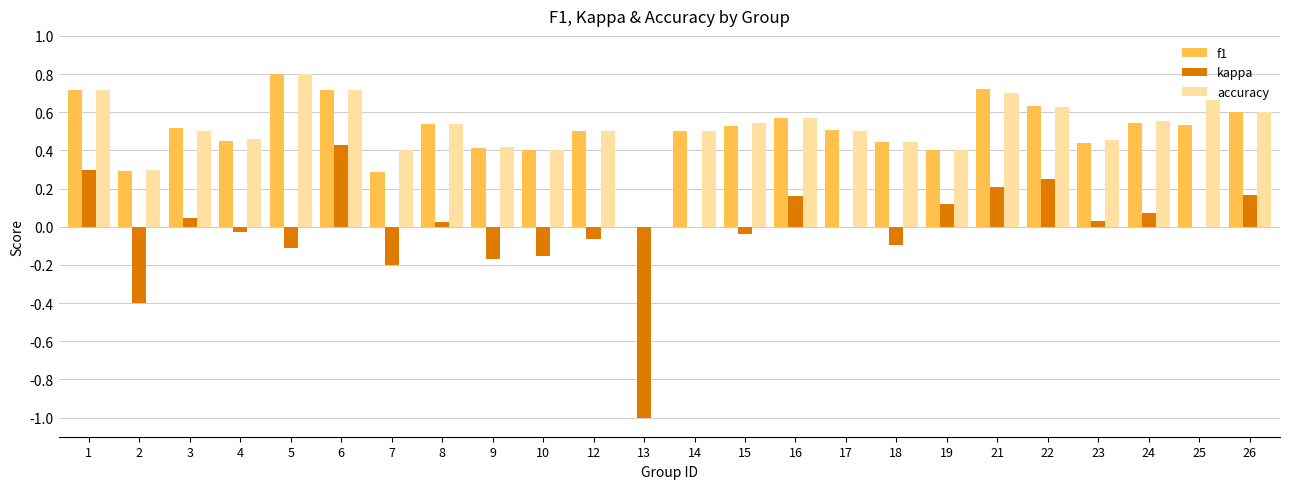

What is the sum of the f1 values at 12 and 6?

1.2